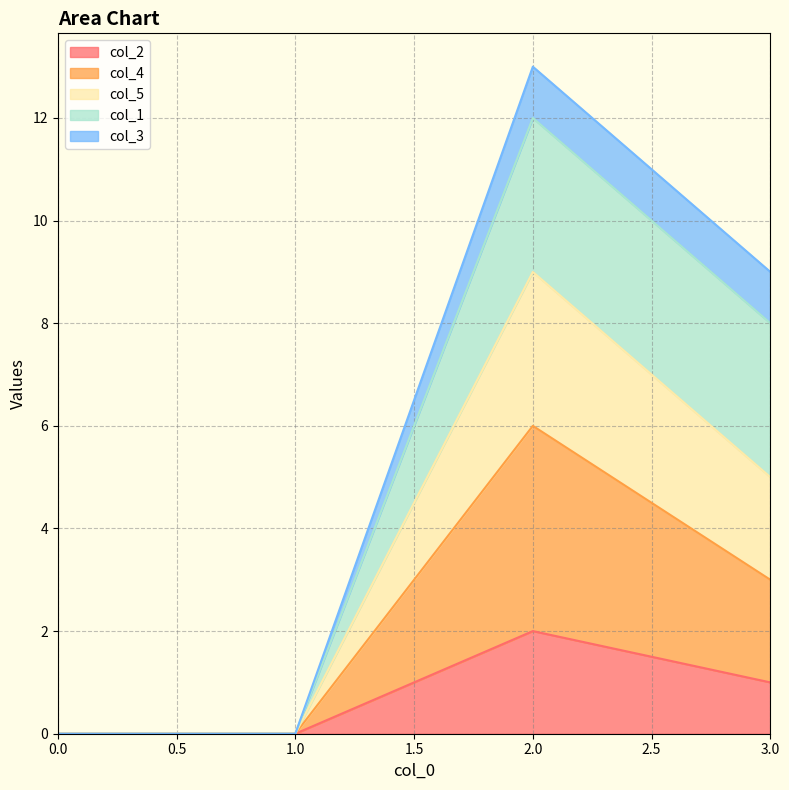

The value of col_2 at 1.0 is 1. True or false?

False